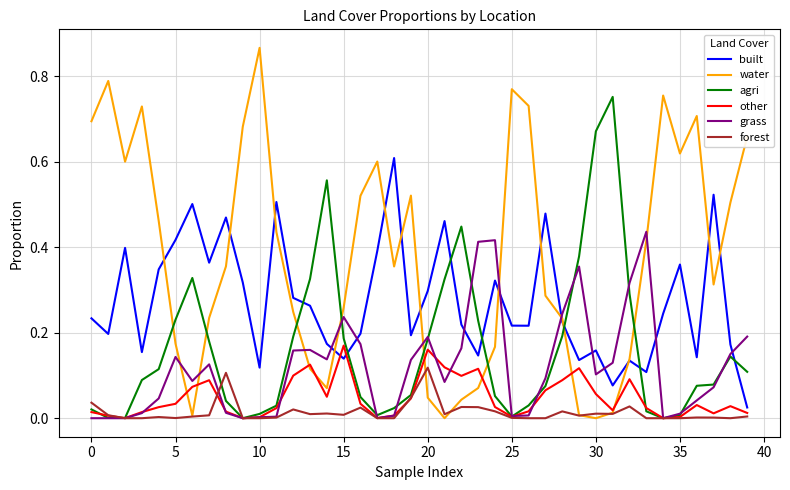

Which series has the widest spread of values?

water